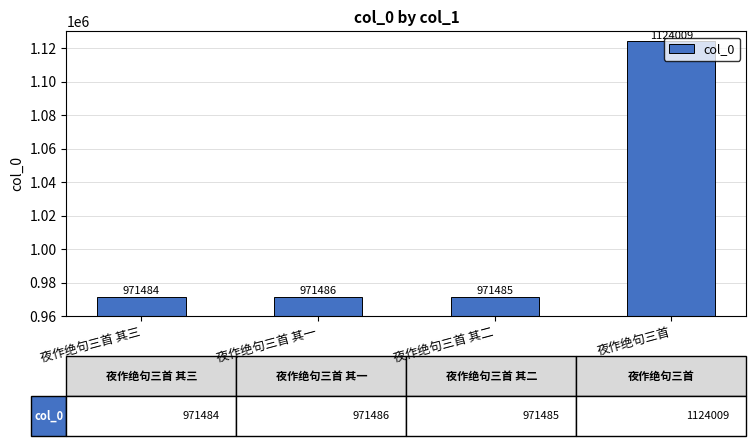

Does the chart contain any negative values?

No